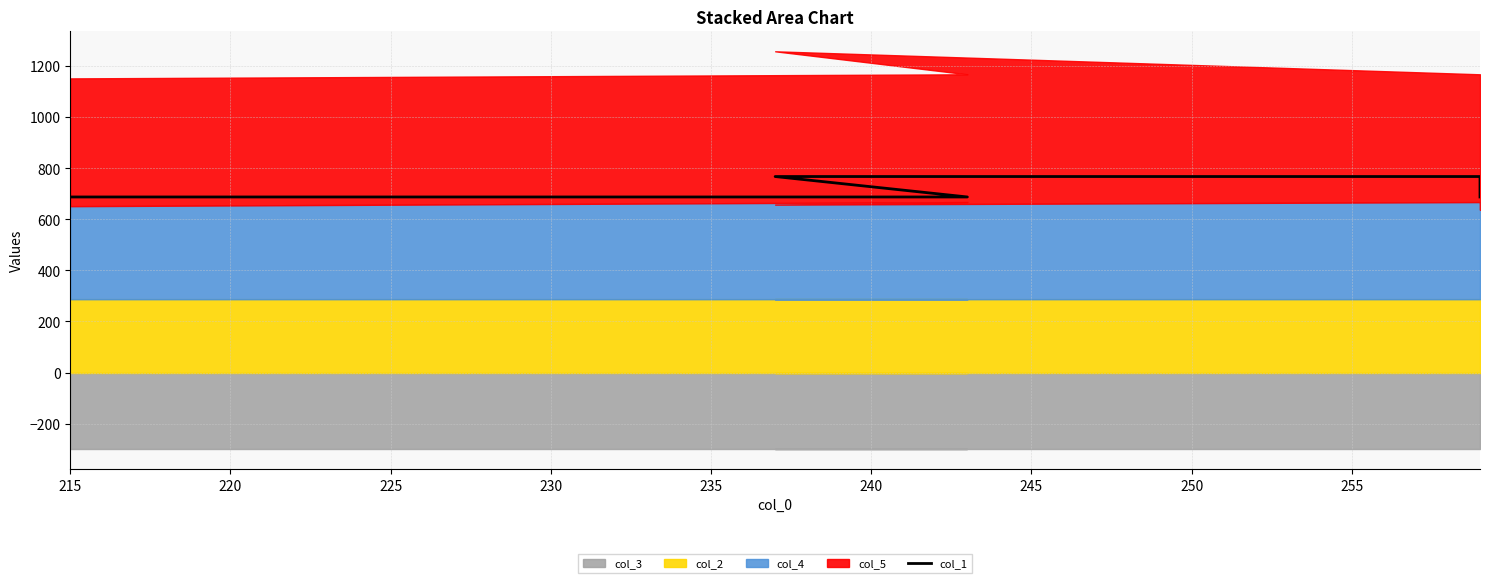

The chart shows a value of 367 at 225. True or false?

False